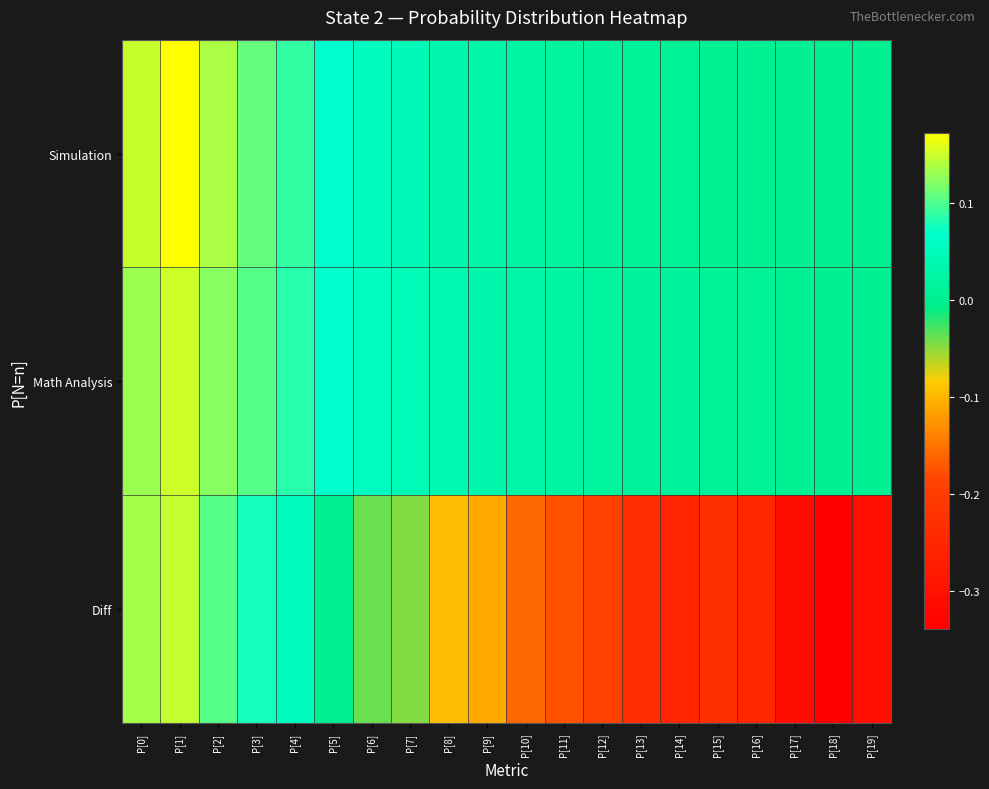

Which series has the largest total across all categories?

Simulation